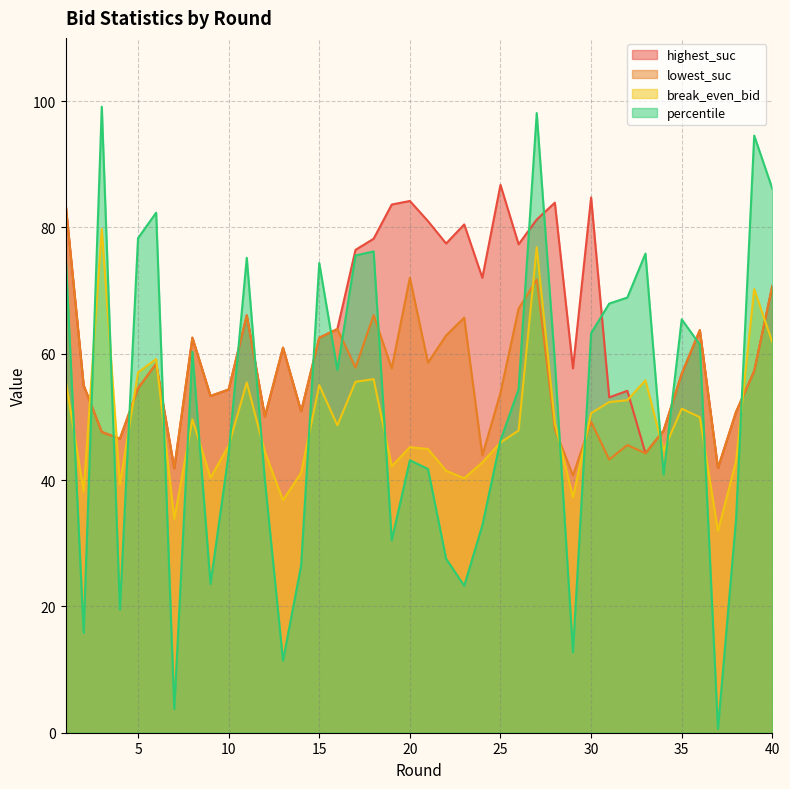

Reading left to right, transcribe all the data shown in this chart.

highest_suc: 1=83.9	2=55.0	3=47.6	4=46.5	5=54.5	6=58.4	7=41.9	8=62.5	9=53.3	10=54.3	11=66.1	12=50.1	13=61.0	14=50.9	15=62.5	16=63.9	17=76.4	18=78.2	19=83.6	20=84.2	21=81.0	22=77.5	23=80.5	24=72.0	25=86.7	26=77.3	27=81.2	28=83.9	29=57.7	30=84.7	31=53.1	32=54.1	33=44.2	34=47.8	35=56.8	36=63.7	37=41.9	38=50.8	39=57.2	40=70.7
lowest_suc: 1=83.9	2=55.0	3=47.6	4=46.5	5=54.5	6=58.4	7=41.9	8=62.5	9=53.3	10=54.3	11=66.1	12=50.1	13=61.0	14=50.9	15=62.5	16=63.9	17=57.8	18=66.1	19=57.7	20=72.0	21=58.6	22=62.9	23=65.7	24=43.9	25=53.8	26=67.1	27=71.7	28=48.1	29=40.7	30=49.2	31=43.2	32=45.5	33=44.2	34=47.8	35=56.8	36=63.7	37=41.9	38=50.8	39=57.2	40=70.7
break_even_bid: 1=56.0	2=38.2	3=79.8	4=39.3	5=57.0	6=59.2	7=33.9	8=49.6	9=40.4	10=45.4	11=55.5	12=44.5	13=36.8	14=41.1	15=55.0	16=48.7	17=55.6	18=56.0	19=42.2	20=45.2	21=44.9	22=41.5	23=40.3	24=42.8	25=45.9	26=47.8	27=76.9	28=49.0	29=37.2	30=50.6	31=52.4	32=52.6	33=55.8	34=44.7	35=51.3	36=50.0	37=31.9	38=43.0	39=70.2	40=61.8
percentile: 1=76.2	2=15.8	3=99.1	4=19.5	5=78.3	6=82.3	7=3.8	8=60.3	9=23.6	10=44.1	11=75.2	12=40.0	13=11.4	14=26.5	15=74.4	16=57.4	17=75.5	18=76.2	19=30.5	20=43.1	21=41.8	22=27.5	23=23.3	24=32.8	25=46.3	26=54.4	27=98.1	28=58.7	29=12.7	30=63.2	31=67.9	32=68.9	33=75.8	34=40.9	35=65.4	36=61.5	37=0.6	38=33.9	39=94.5	40=86.1